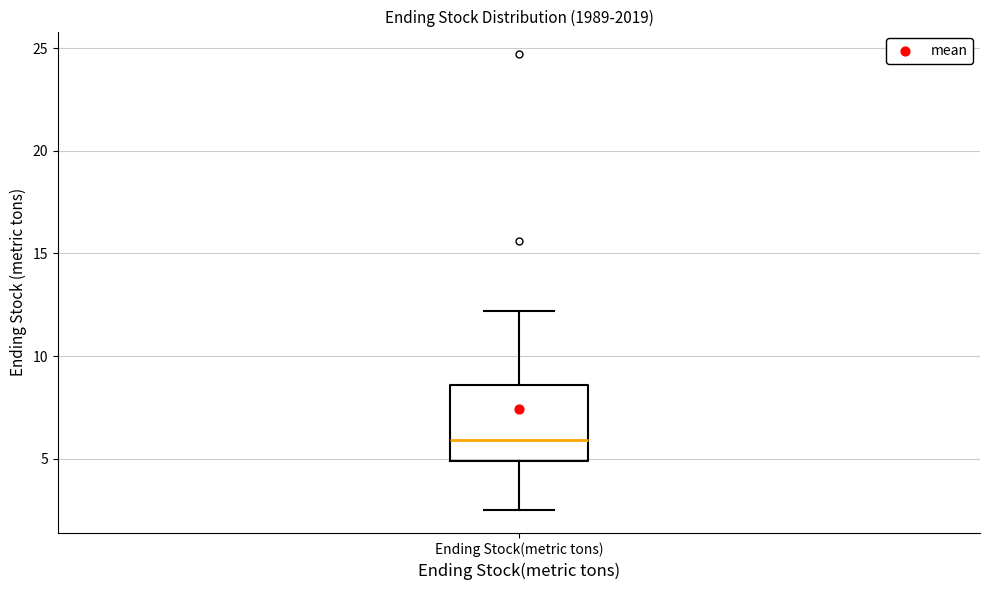

Transcribe this box plot: give where the median line is, the range the box spans, and where the two whiskers end, as read against the y-axis. The values are not printed on the chart, so give them approximately, as read against the axis.

median 6.0, box 5.0 to 8.5, whiskers 2.5 to 12.0